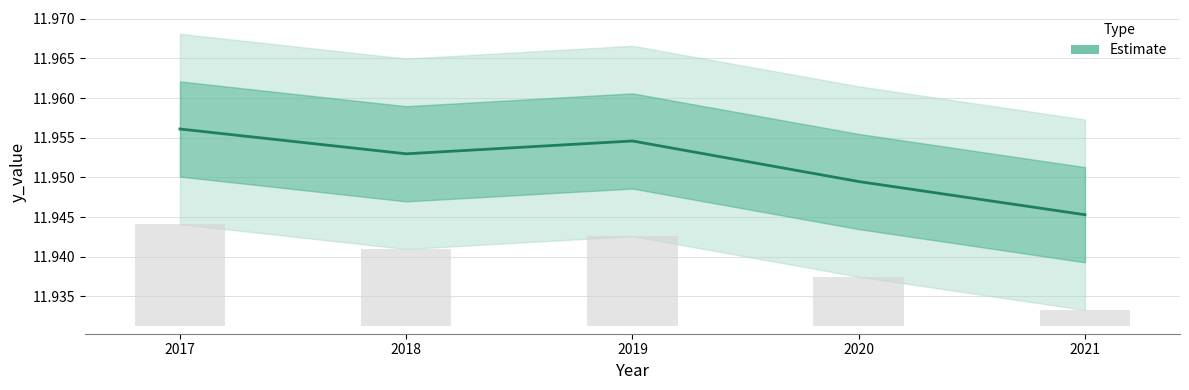

Does the chart contain stacked bars?

No